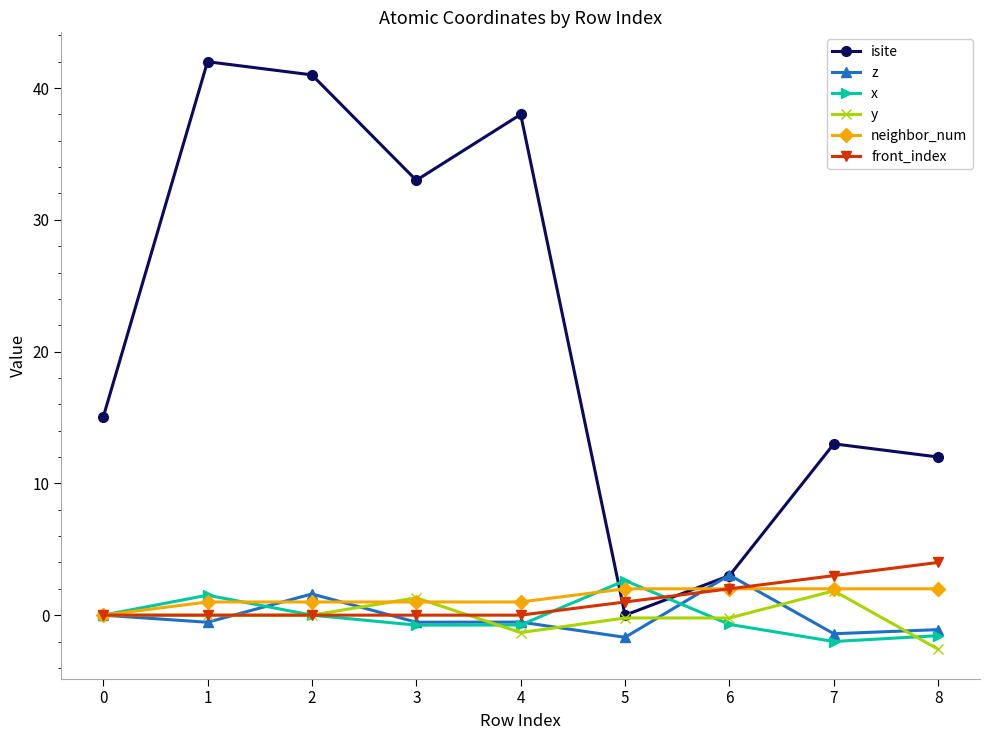

Which series changed the most between 0 and 2?

isite